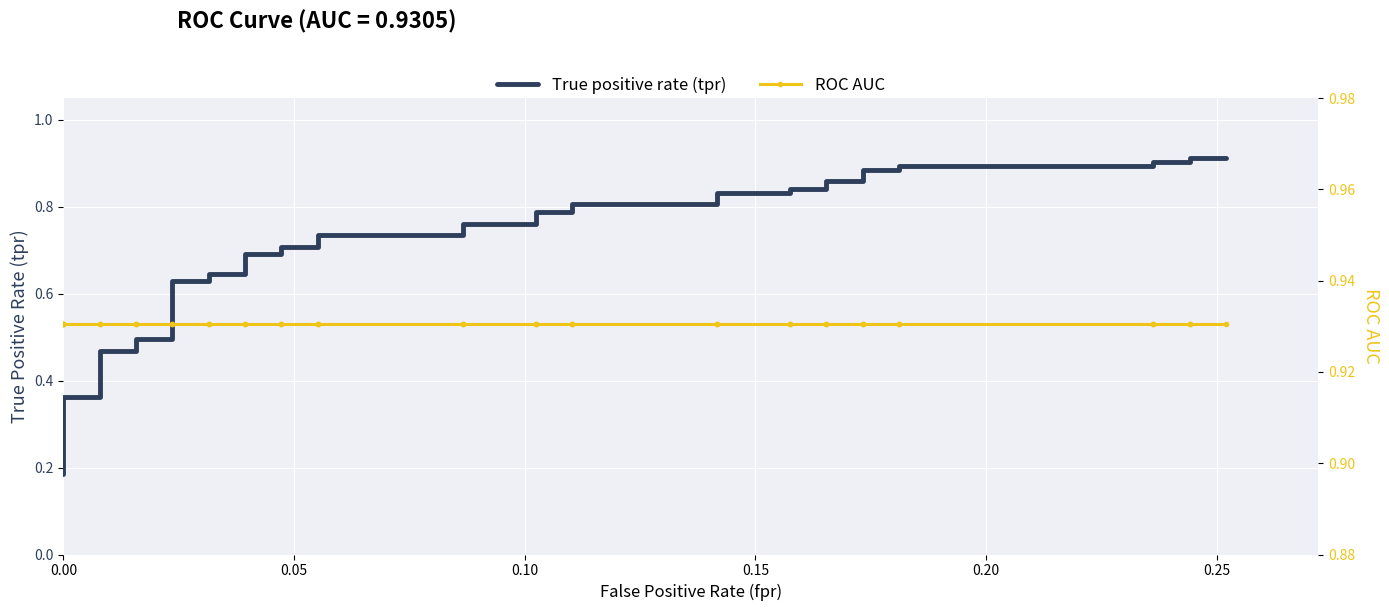

True or false: ROC AUC has more than 0 interior local peaks.

False